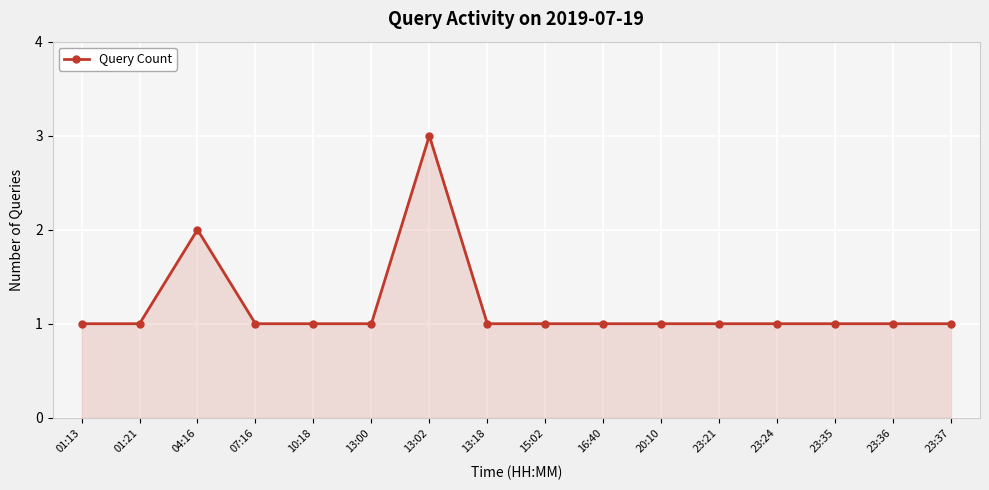

What is the minimum value shown in the chart?

1